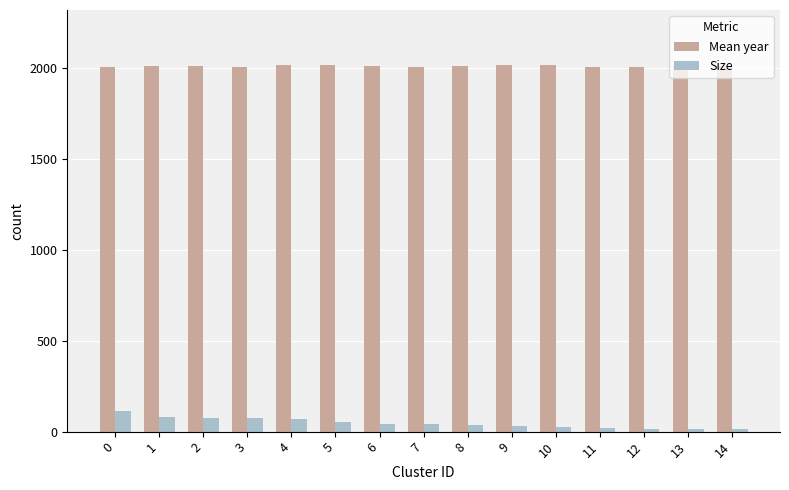

Between 2 and 11, which series saw the biggest shift?

Size